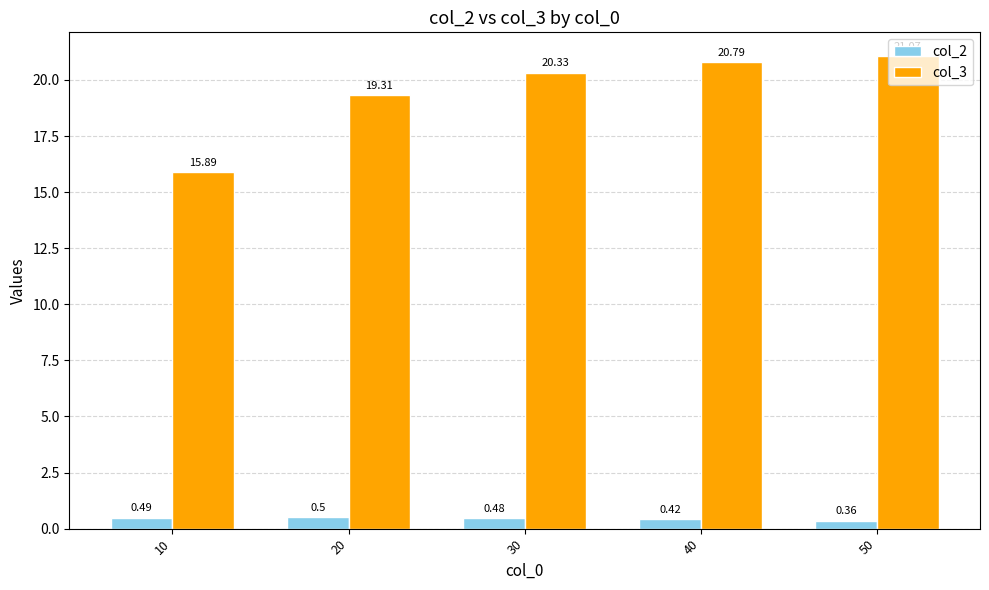

What is the difference between the col_3 values at 40 and 50?

0.3